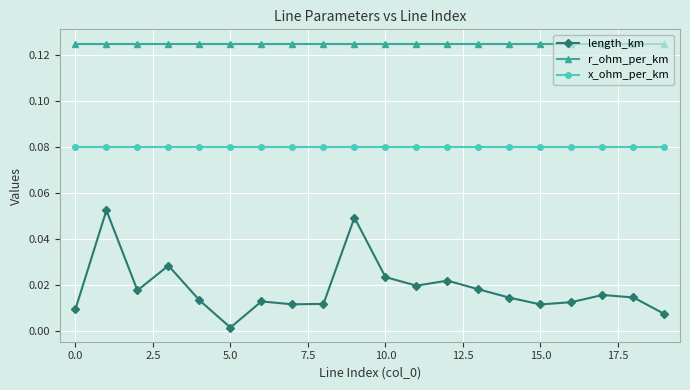

Which series has the largest total across all categories?

r_ohm_per_km